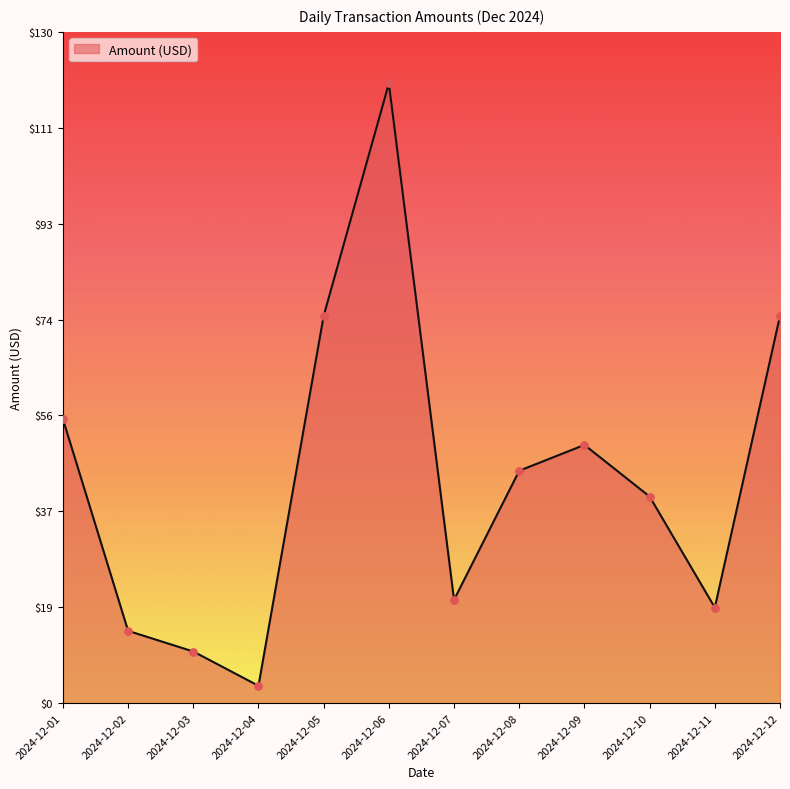

Between 2024-12-07 and 2024-12-06, which is larger?

2024-12-06